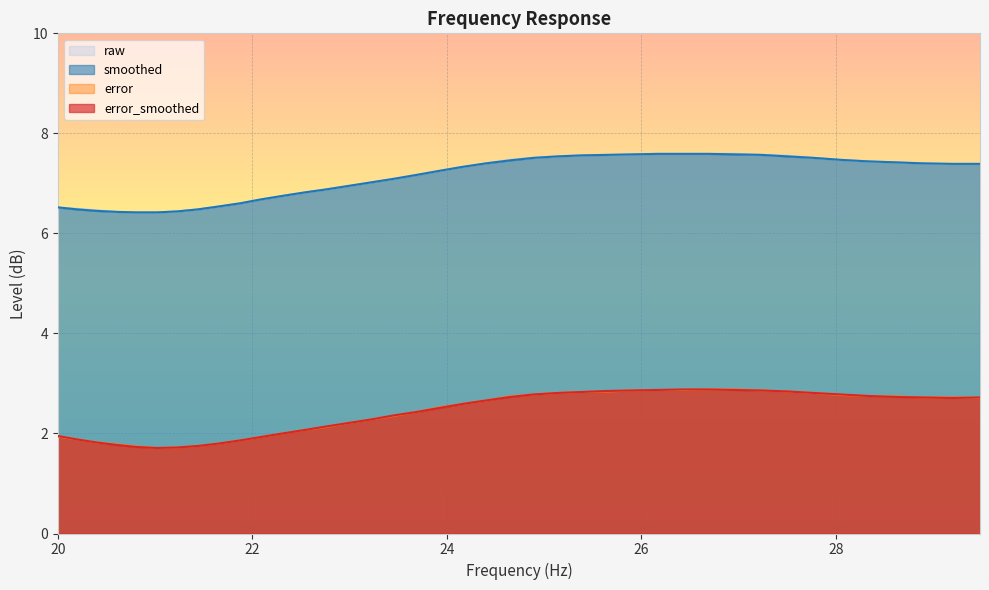

What is the total value across all series at 24.16?

19.8